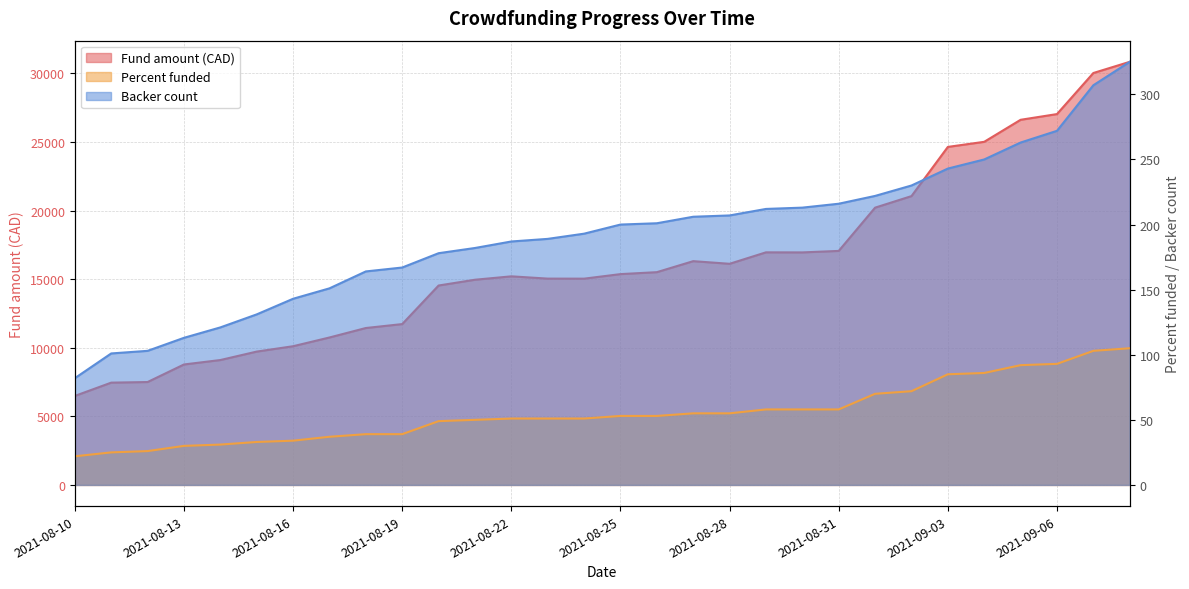

How many categories are shown in the chart?

30